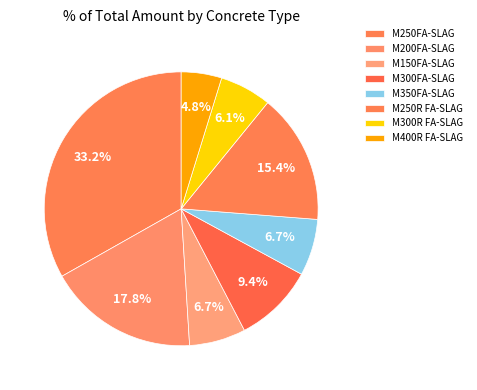

How much of the chart is everything except M150FA-SLAG?

93.3%